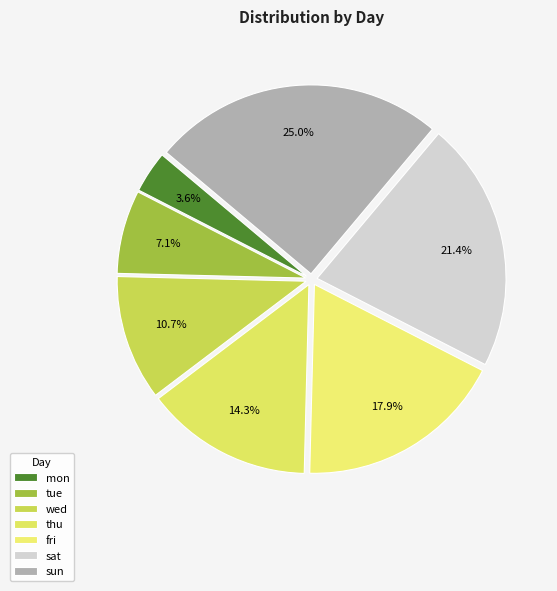

To the nearest percent, what is the average slice percentage?

14%